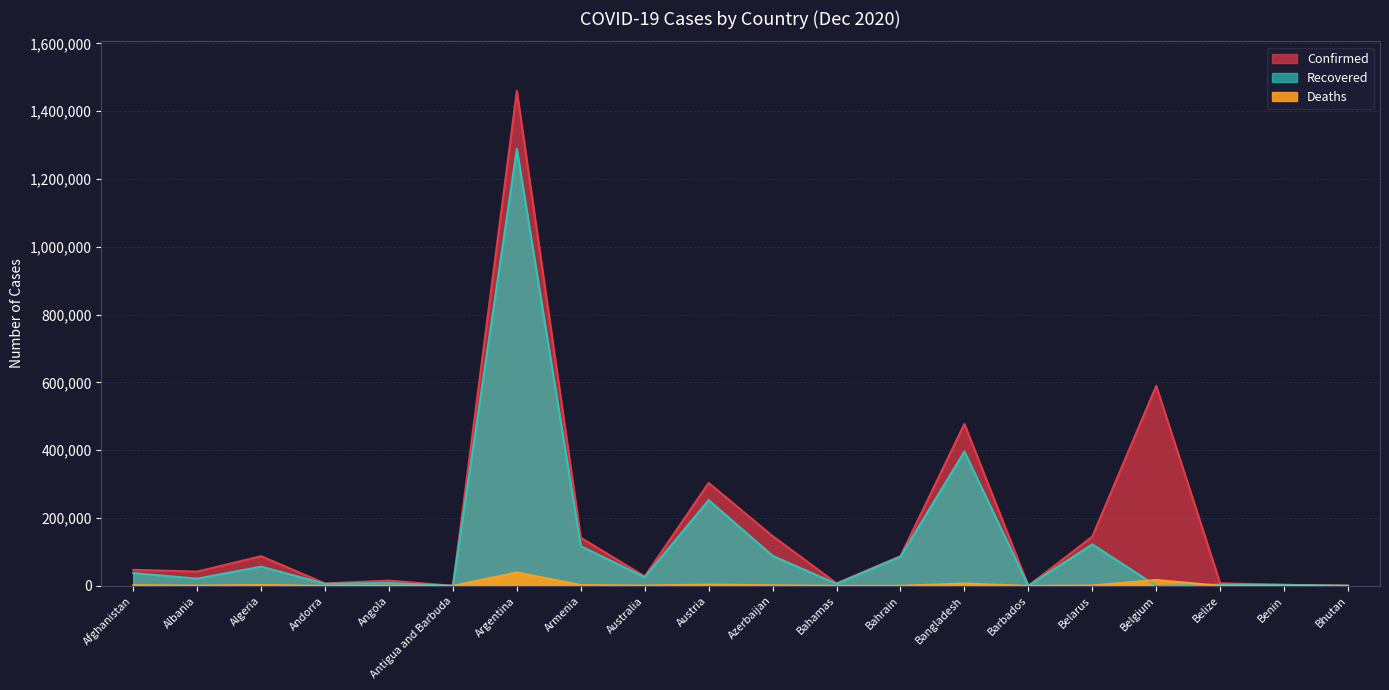

List the labels in order of Confirmed value, smallest first.

Antigua and Barbuda, Barbados, Bhutan, Benin, Andorra, Bahamas, Belize, Angola, Australia, Albania, Afghanistan, Algeria, Bahrain, Armenia, Belarus, Azerbaijan, Austria, Bangladesh, Belgium, Argentina